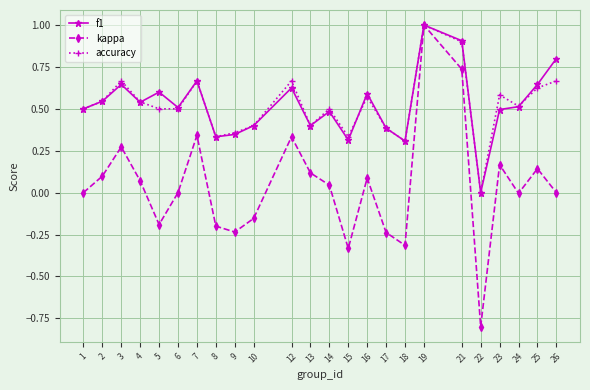

Is the value of f1 at 24 greater than the value of kappa at 13?

Yes